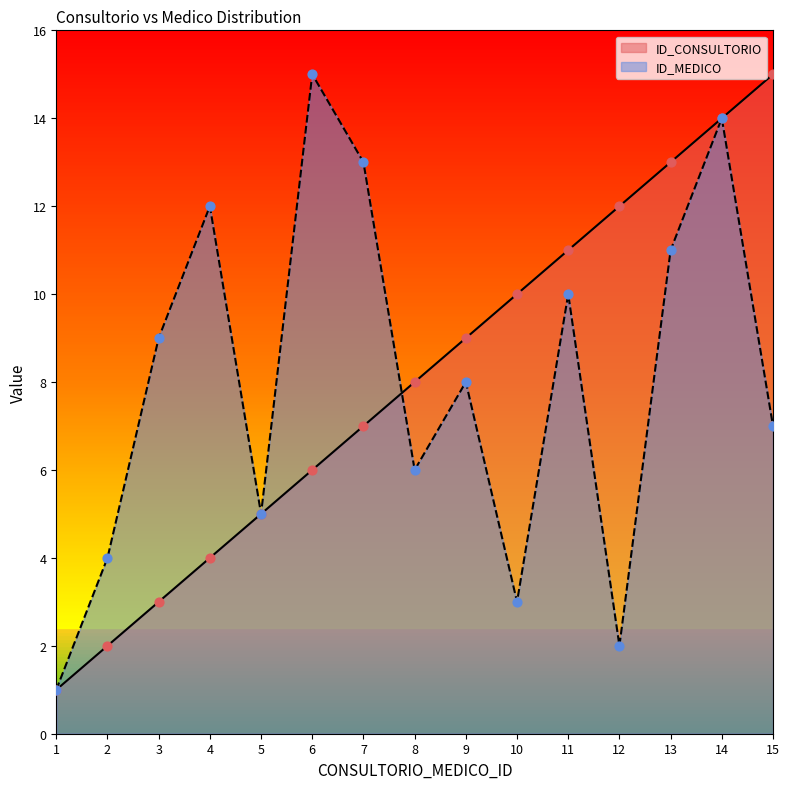

What are all the series names shown in the legend?

ID_CONSULTORIO, ID_MEDICO